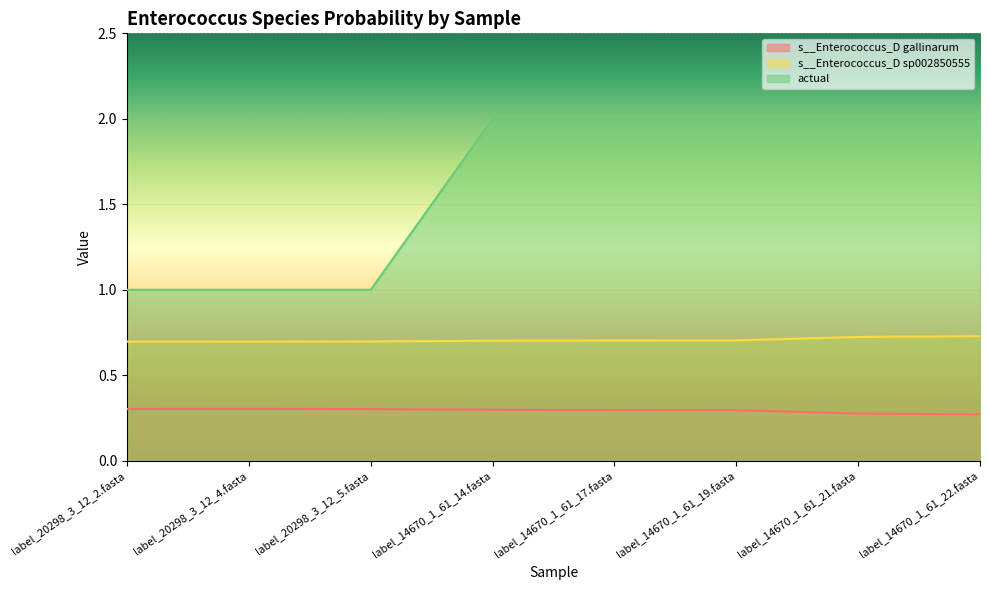

True or false: s__Enterococcus_D gallinarum and s__Enterococcus_D sp002850555 cross at least once.

False